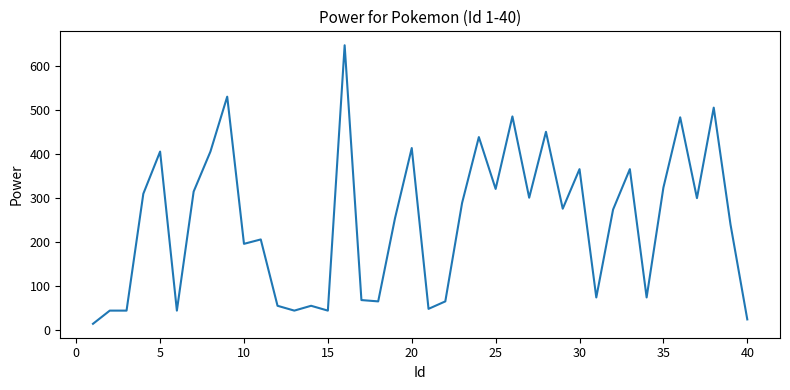

What is the difference between the maximum and minimum values?

634